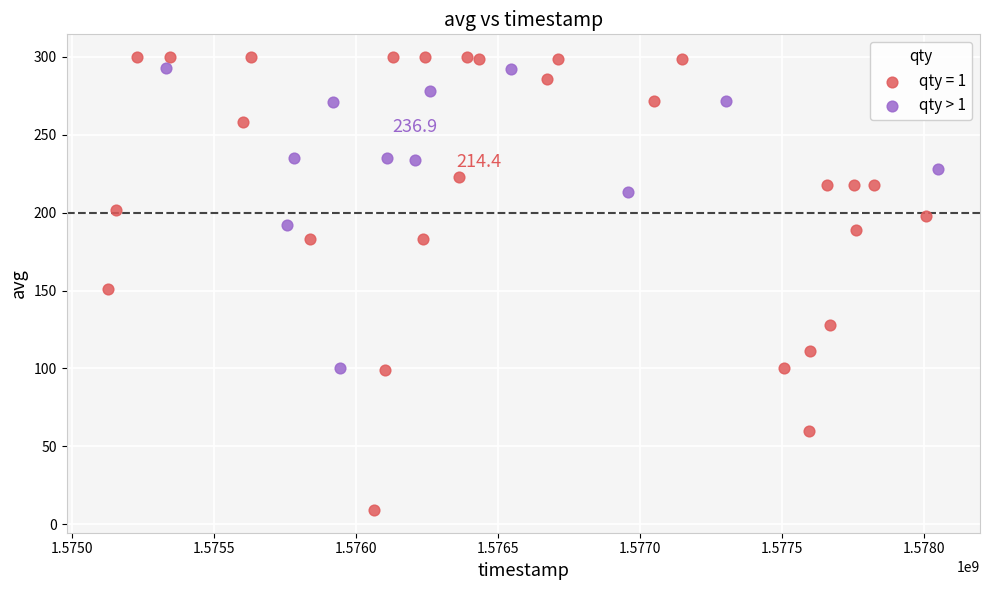

Which series has the largest Y range (max minus min)?

qty = 1